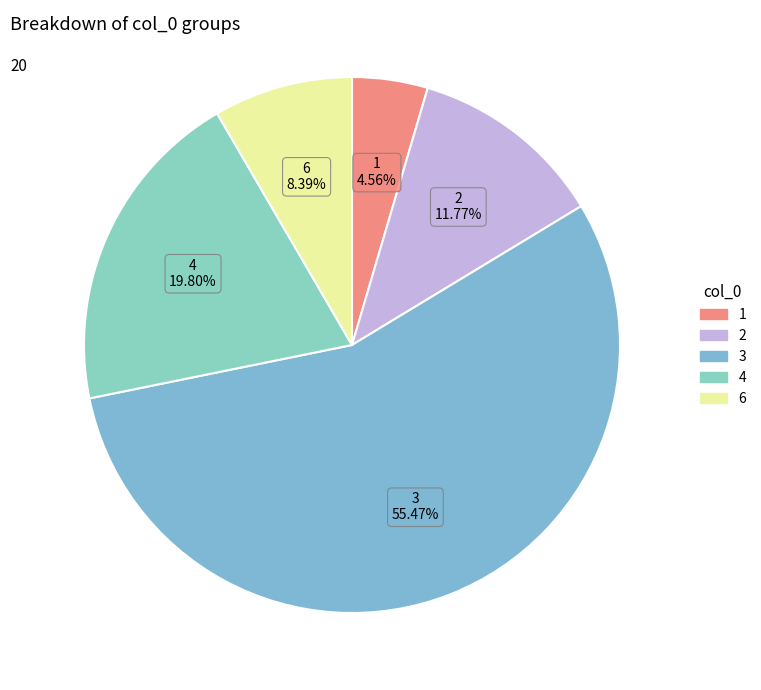

Does any single category account for the majority?

Yes